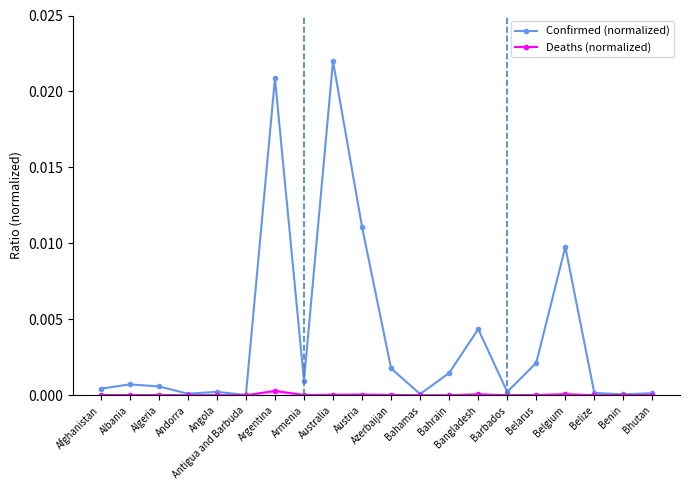

Which category has the highest value in the Deaths (normalized) series?

Argentina